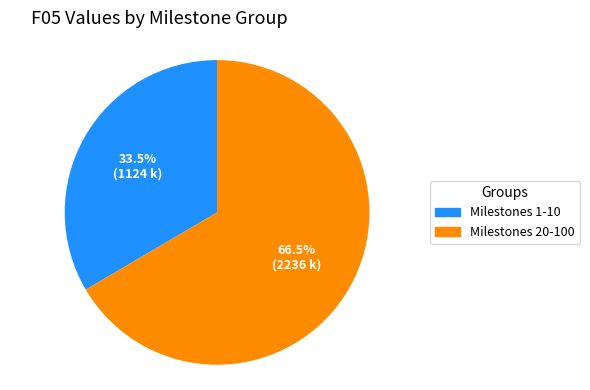

Is there any slice that represents more than half of the pie?

Yes